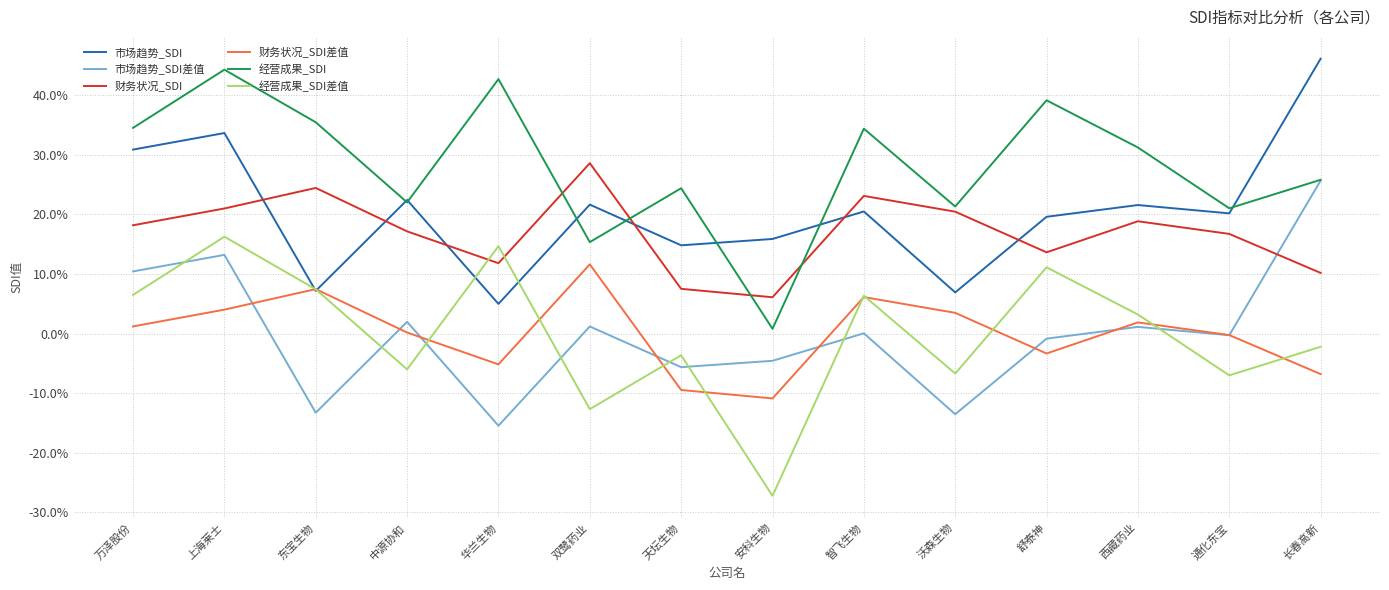

Does the chart display data point markers on the line(s)?

No